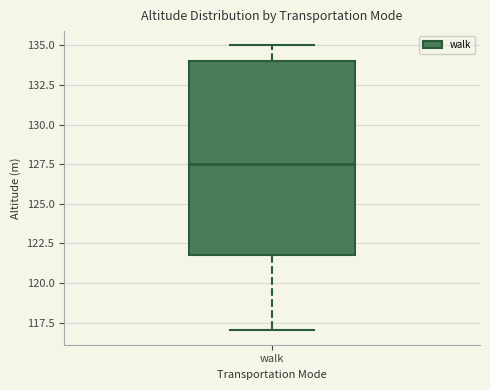

Transcribe this box plot: give where the median line is, the range the box spans, and where the two whiskers end, as read against the y-axis. The values are not printed on the chart, so give them approximately, as read against the axis.

median 127.5, box 122.0 to 134.0, whiskers 117.0 to 135.0